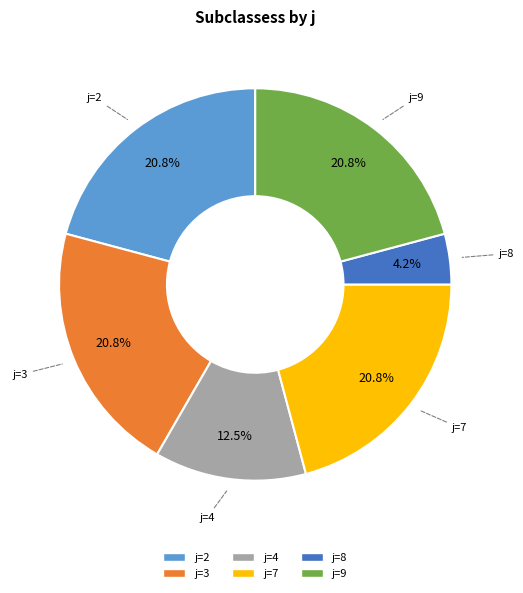

To the nearest percent, what is the difference between the largest and smallest slice percentages?

17%